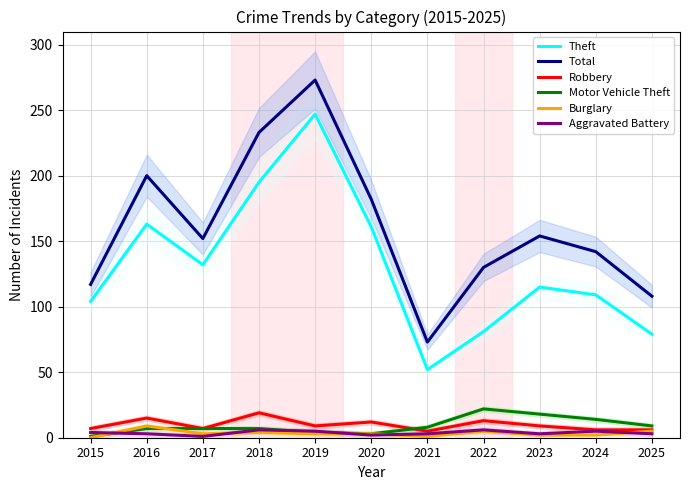

Reading left to right, transcribe all the data shown in this chart.

Theft: 104	163	132	195	247	161	52	81	115	109	79
Total: 117	200	152	233	273	182	73	130	154	142	108
Robbery: 7	15	7	19	9	12	5	13	9	6	6
Motor Vehicle Theft: 1	7	7	7	4	3	8	22	18	14	9
Burglary: 0	9	3	4	3	3	1	5	2	2	5
Aggravated Battery: 4	3	1	6	5	2	3	6	3	5	3